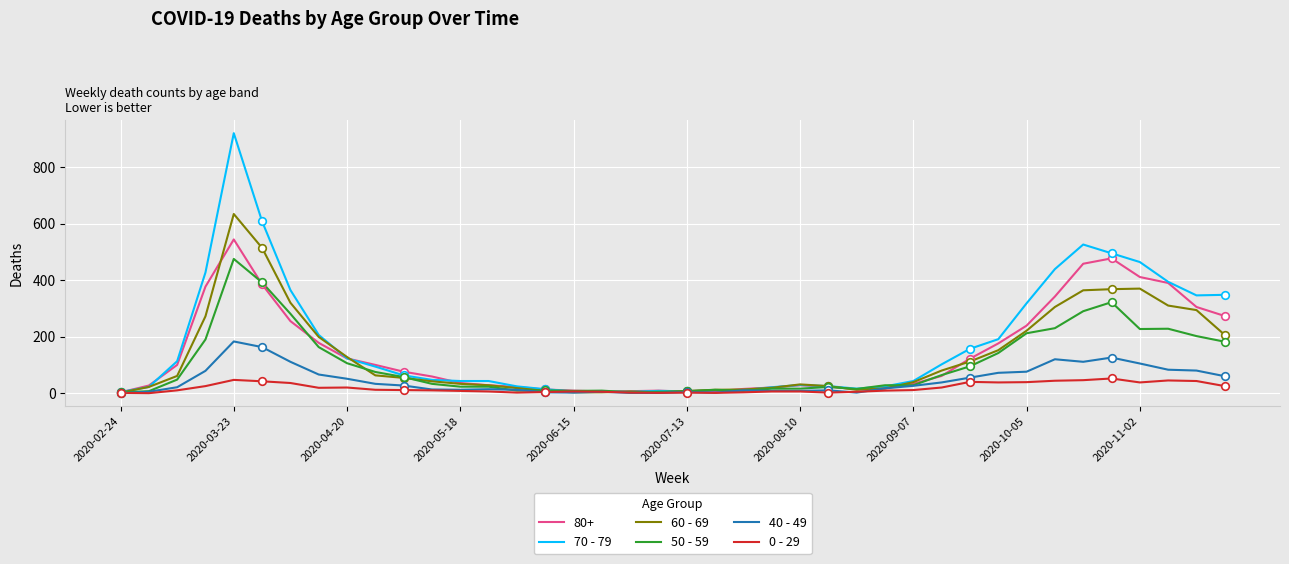

Rank the series by their maximum value, from highest to lowest.

70 - 79, 60 - 69, 80+, 50 - 59, 40 - 49, 0 - 29